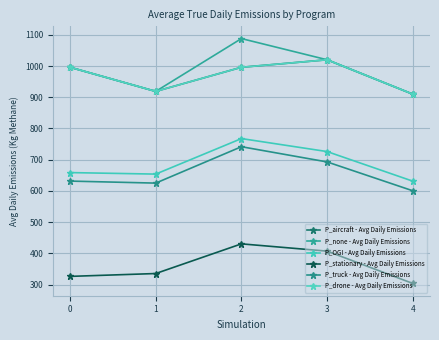

Is this an area chart (filled region under the line)?

No